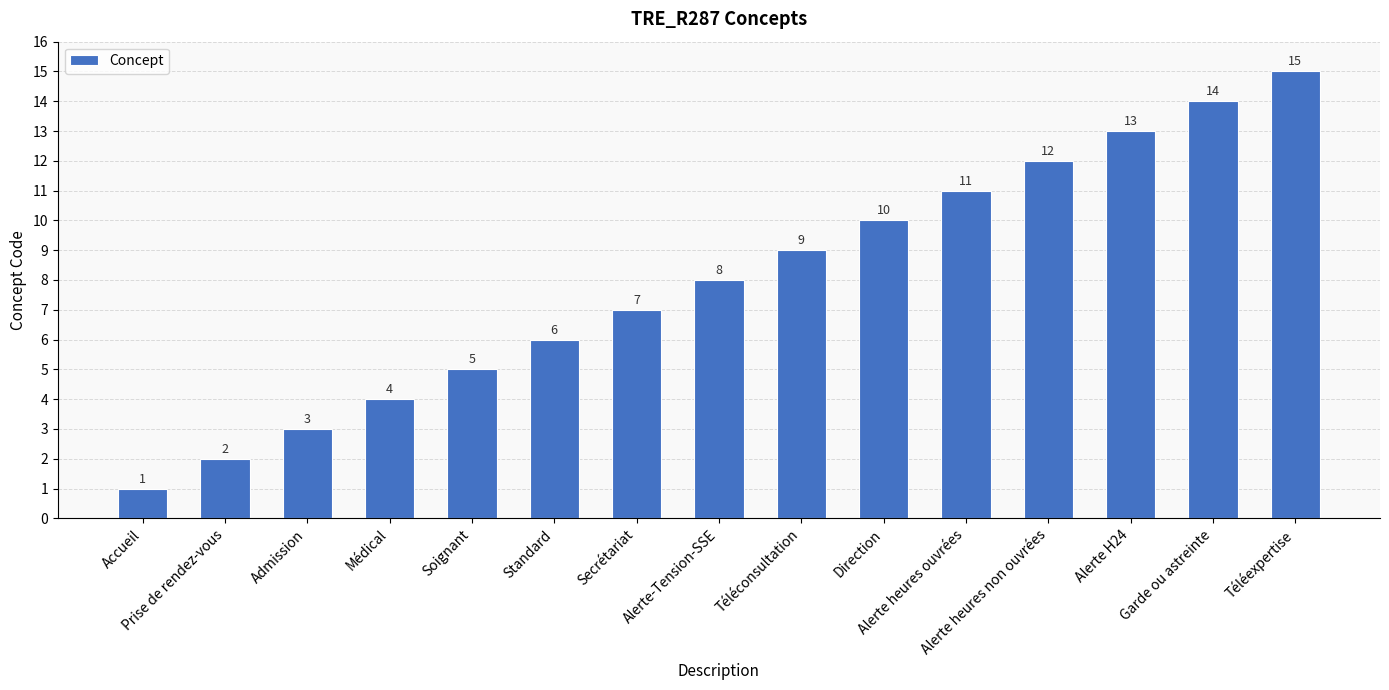

Which label corresponds to the smallest value in the chart?

Accueil